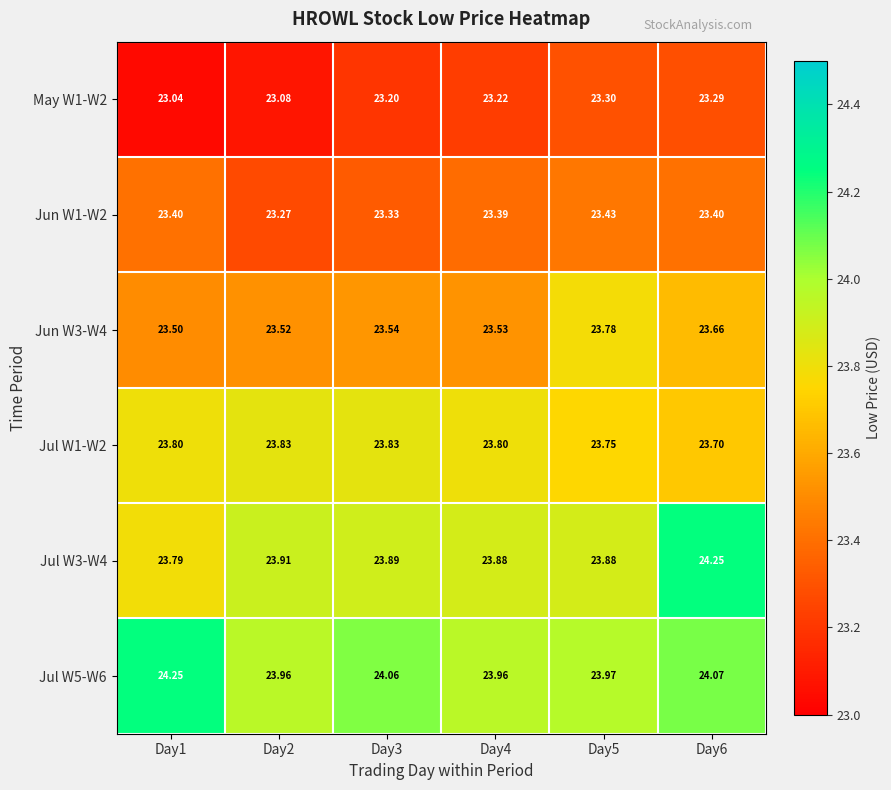

Is the value of Jun W1-W2 at Day1 greater than the value of Jul W5-W6 at Day6?

No